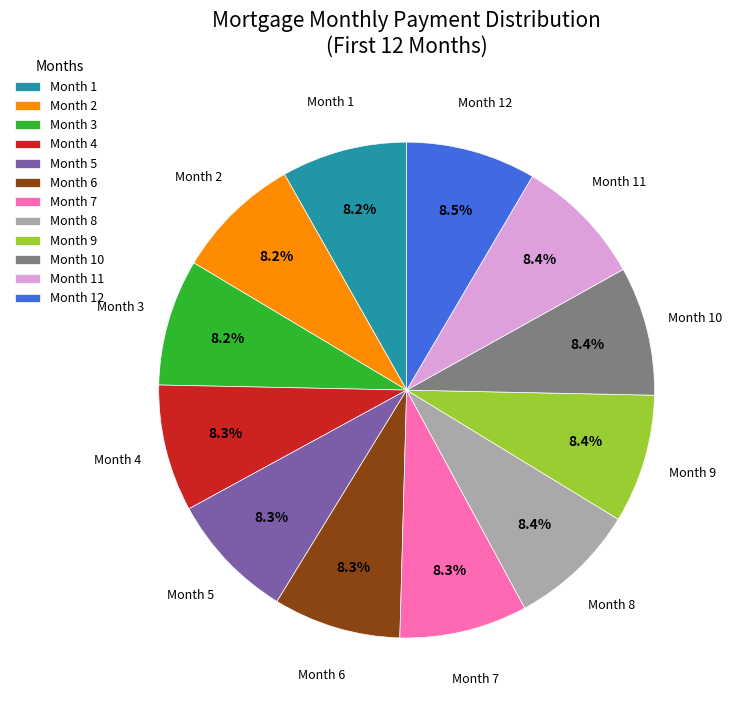

Is the sum of Month 5 and Month 8 greater than half?

No